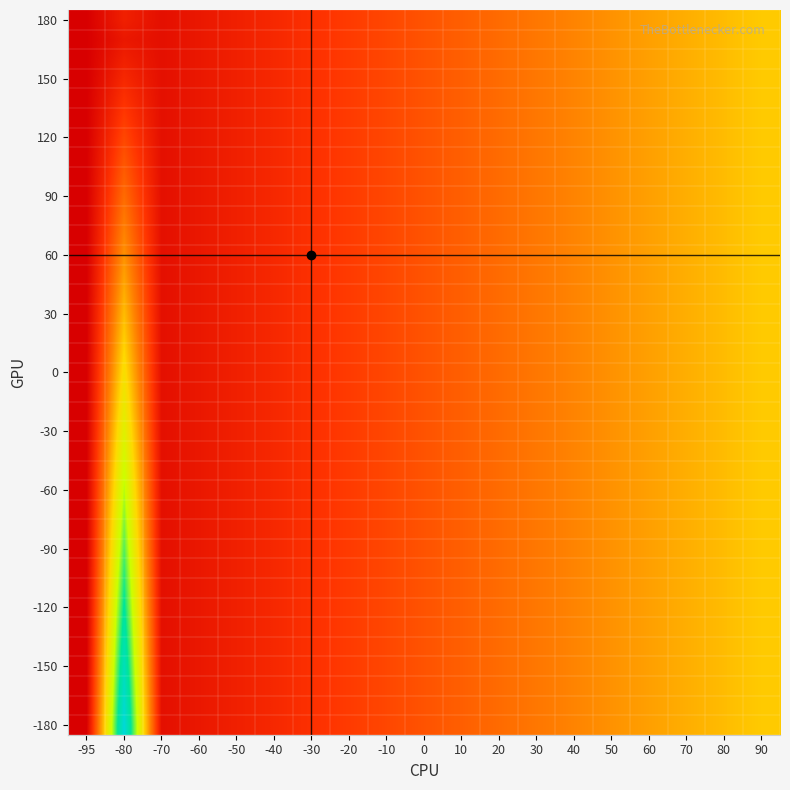

What is the total value across all series at -70?

111